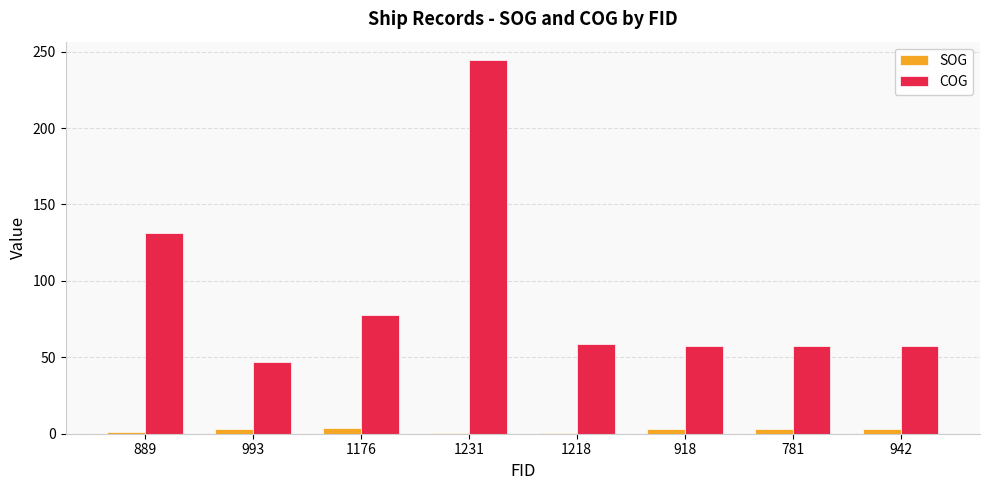

True or false: SOG has a value of 1.4 at 889.

True